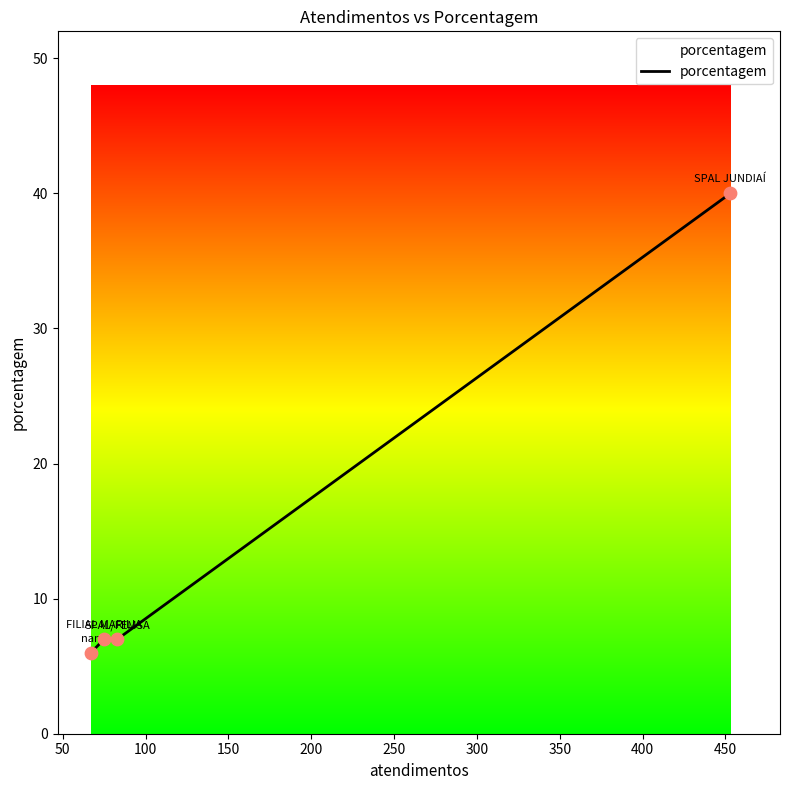

What is the greatest value displayed?

40